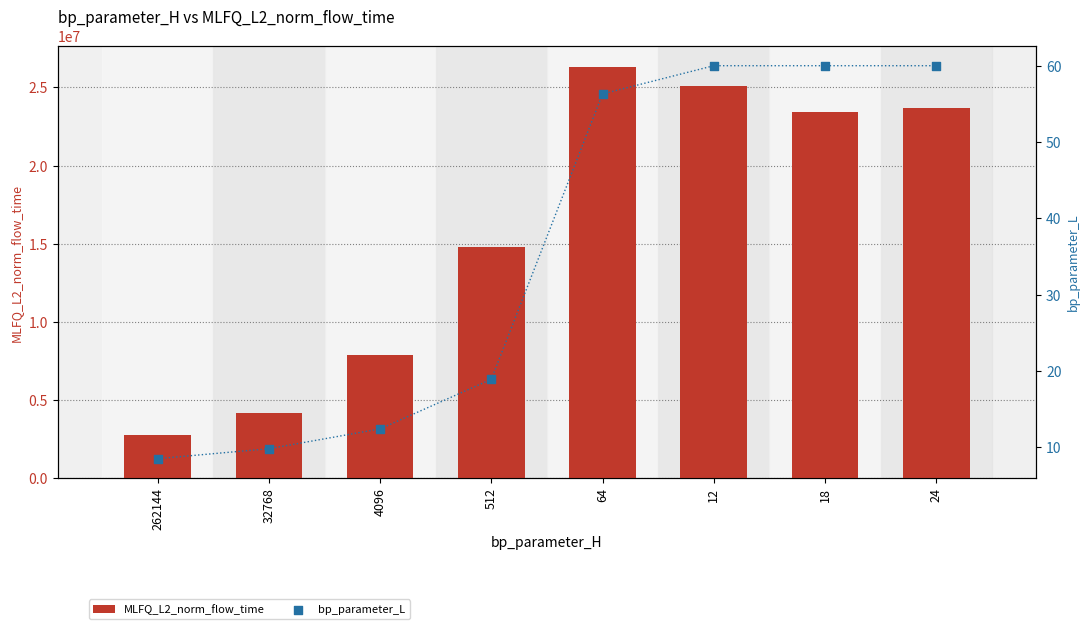

Which series contains the lowest Y value?

bp_parameter_L